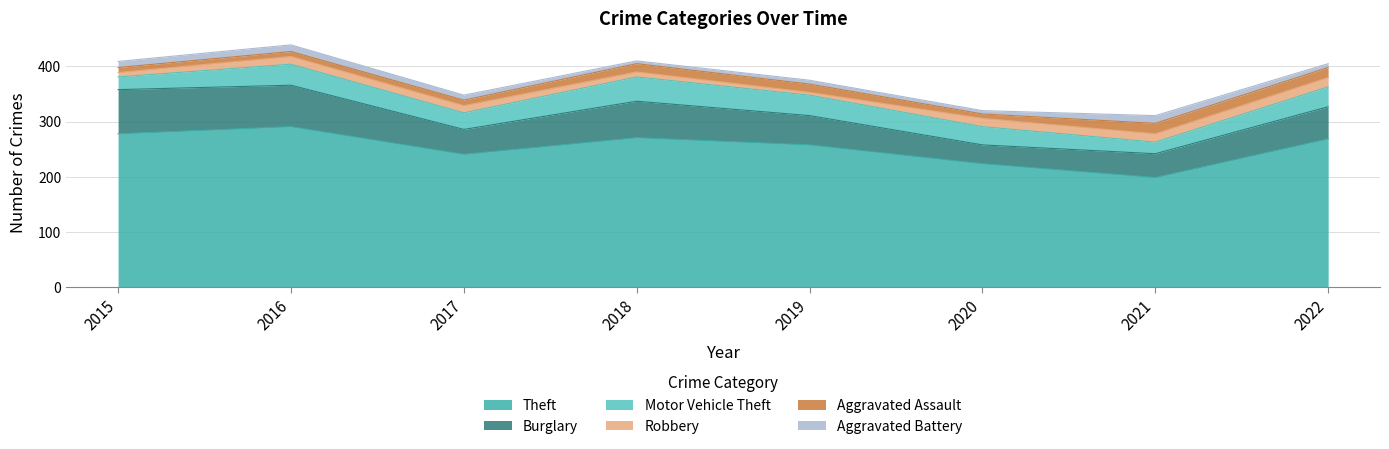

Is it true that Robbery equals 6 at 2021?

False